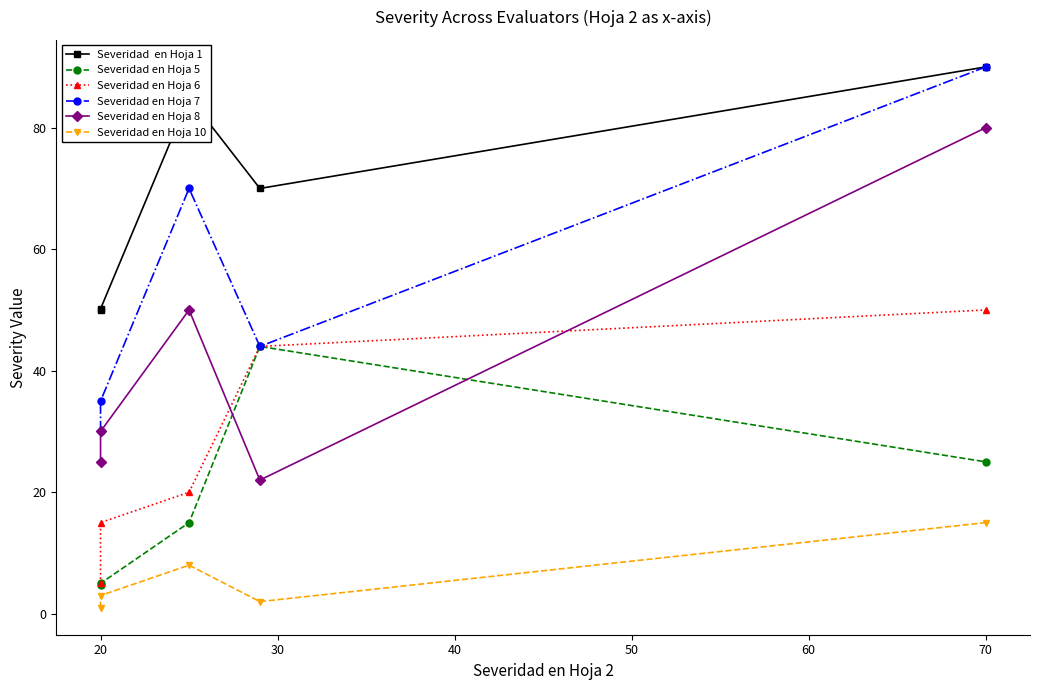

True or false: Severidad en Hoja 5 and Severidad en Hoja 7 intersect in this chart.

False